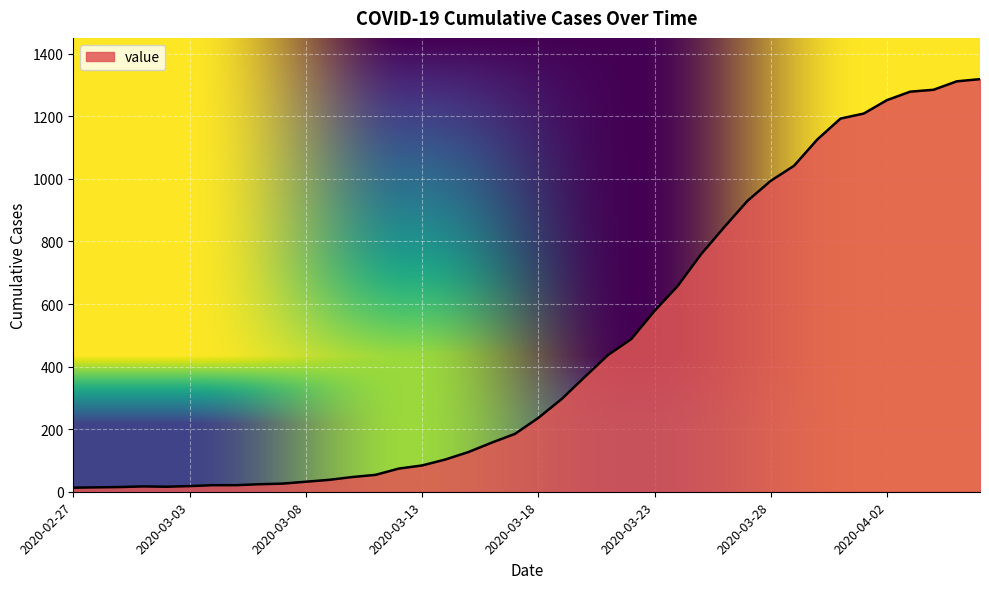

What is the maximum value shown in the chart?

1319